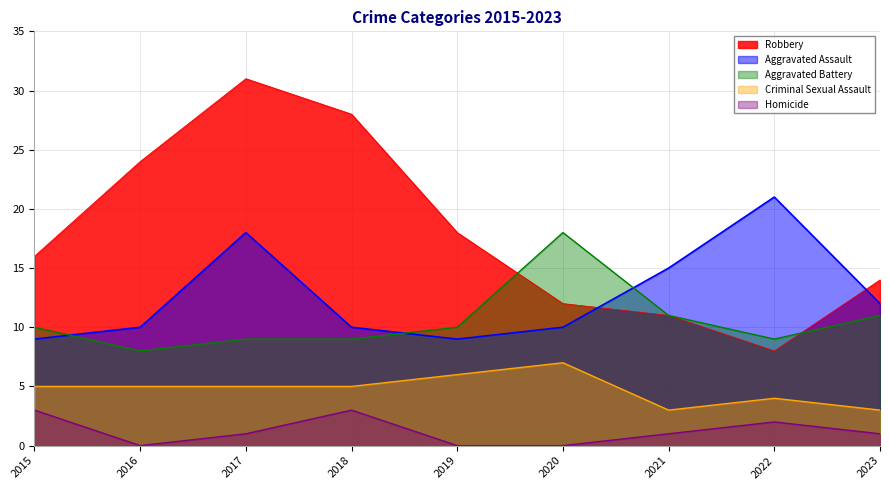

How many distinct data groups are displayed?

5